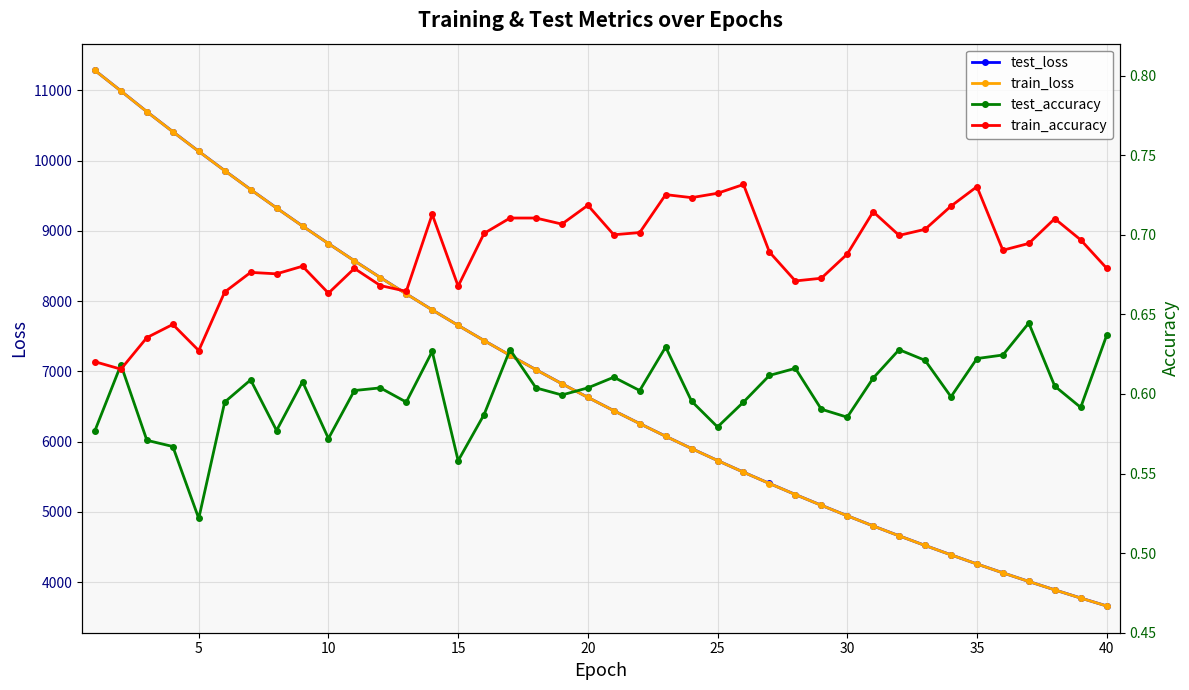

What are all the series names shown in the legend?

test_loss, train_loss, test_accuracy, train_accuracy